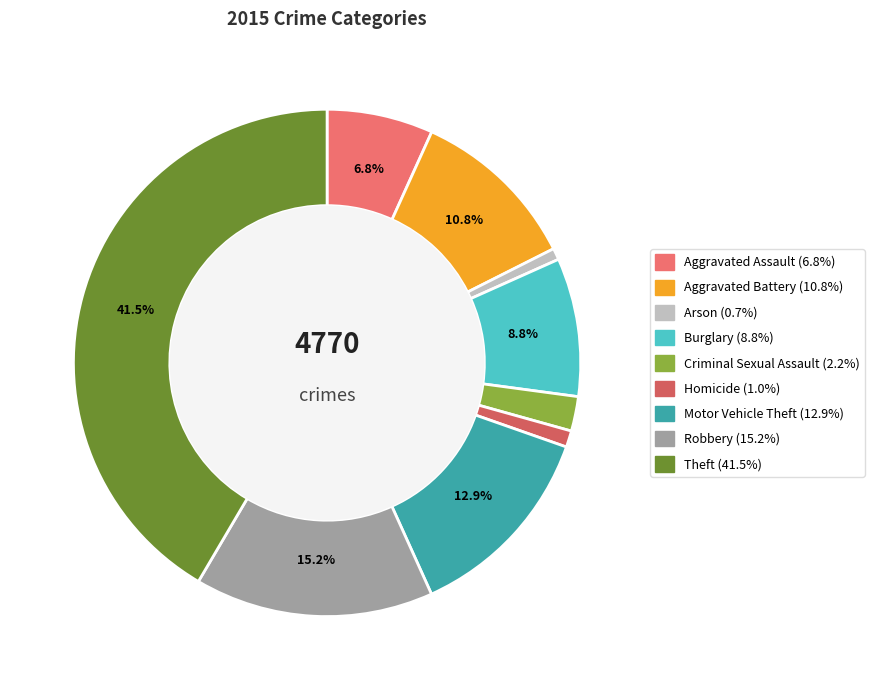

Which category has the biggest portion of the pie?

Theft